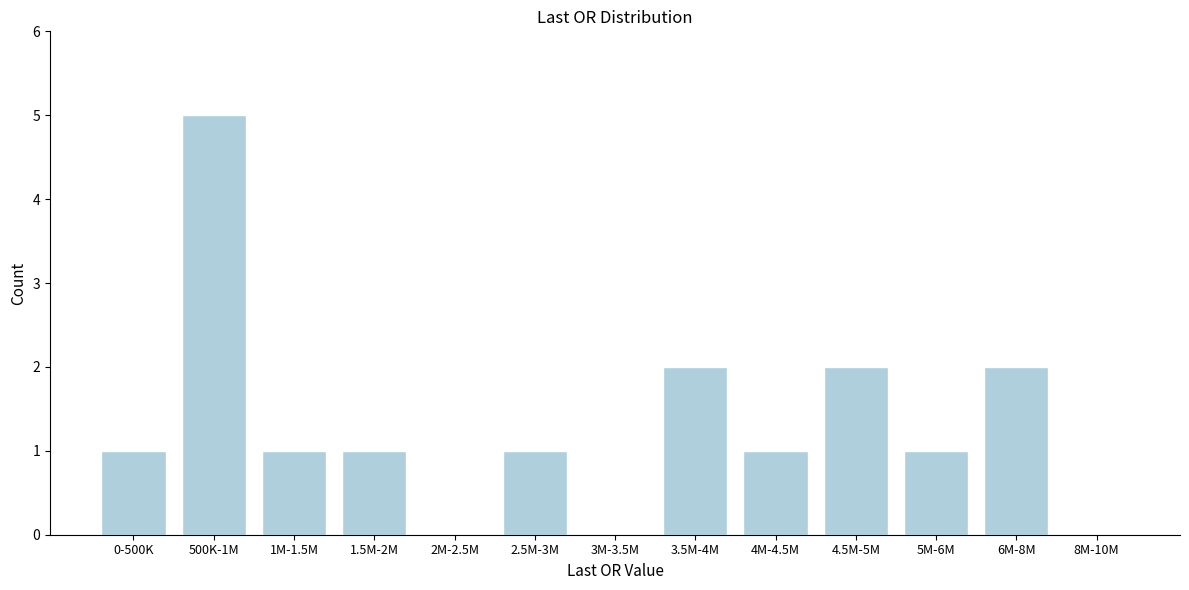

Reading left to right, extract all data points from this chart.

0-500K=1	500K-1M=5	1M-1.5M=1	1.5M-2M=1	2M-2.5M=0	2.5M-3M=1	3M-3.5M=0	3.5M-4M=2	4M-4.5M=1	4.5M-5M=2	5M-6M=1	6M-8M=2	8M-10M=0